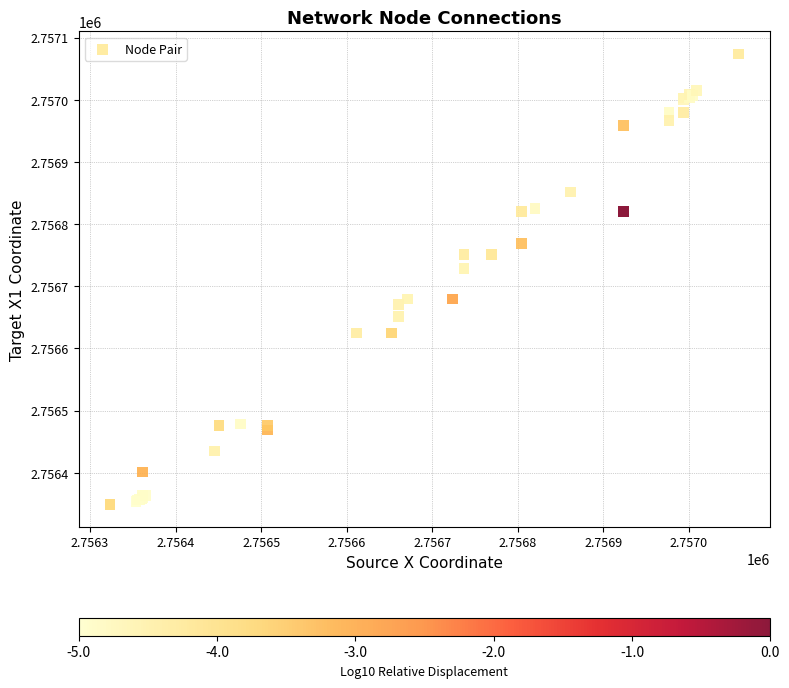

What Y value in the scatter plot is closest to 2756711?

2756728.6